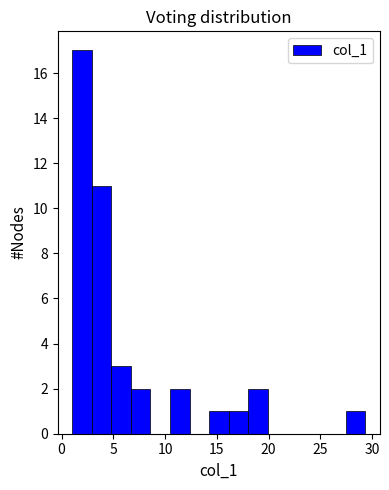

Around what value on the x-axis is the tallest bar? Give the approximate position of its centre, as read against the axis.

2.0